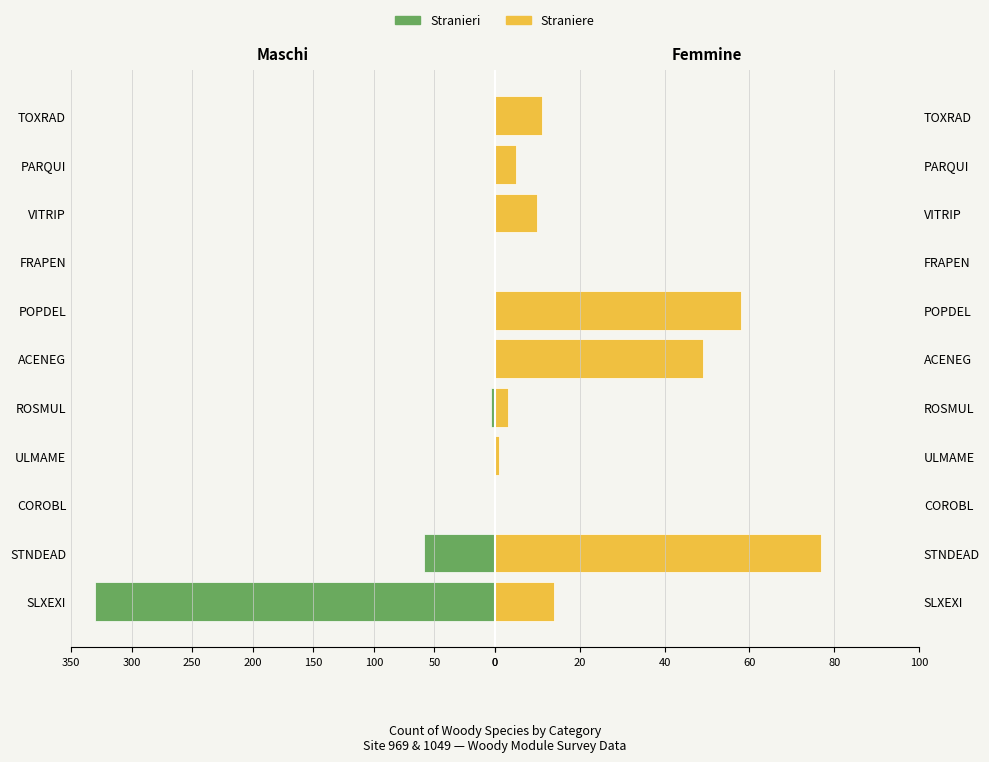

Reading left to right, list all the values displayed in this chart.

Stranieri: -330	-59	-1	-1	-3	0	0	-1	0	0	0
Straniere: 14	77	0	1	3	49	58	0	10	5	11